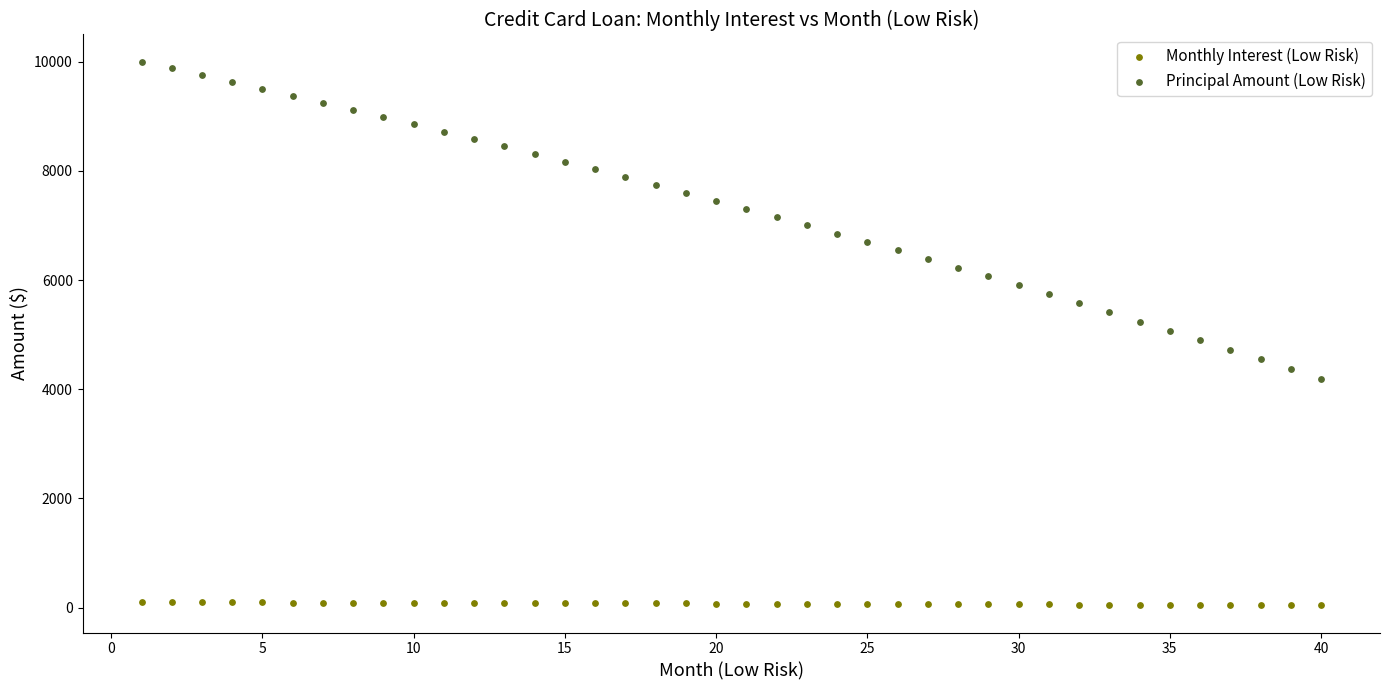

What is the X range (max minus min) for the scatter plot?

39.0